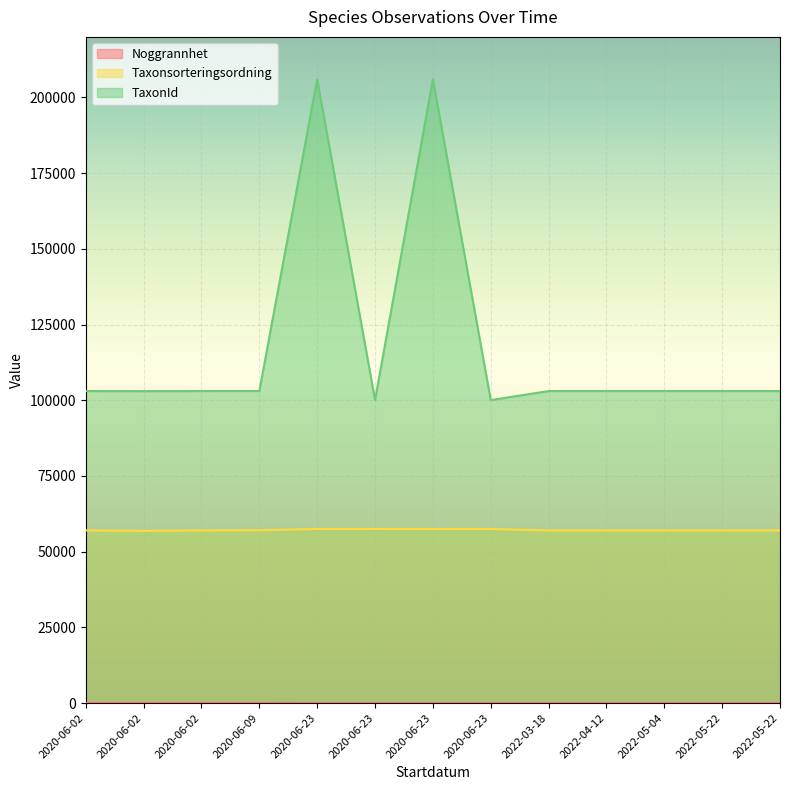

True or false: Noggrannhet has a value of 50 at 2020-06-02.

True